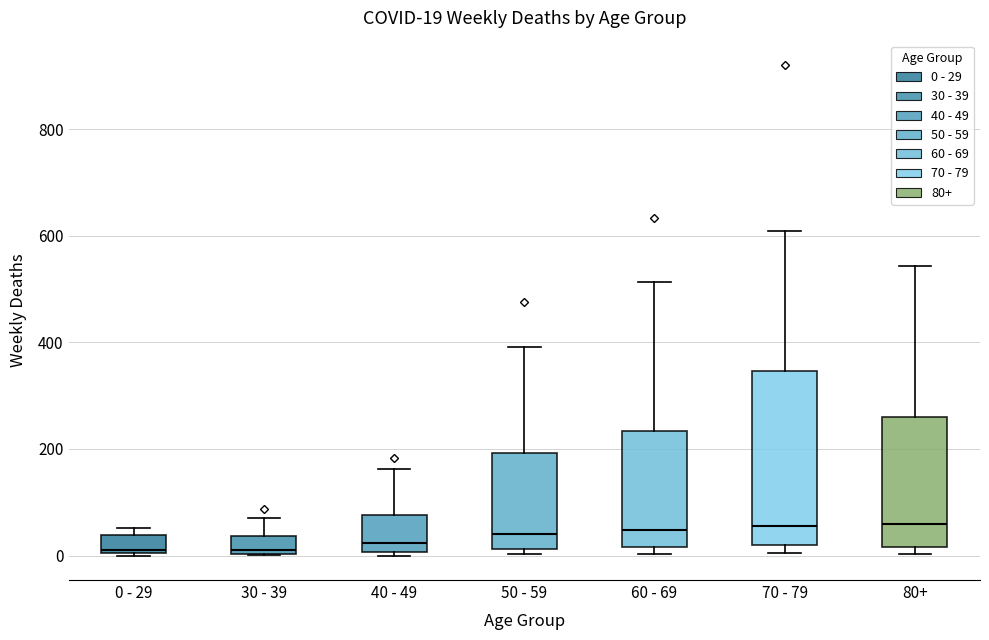

Which box is the tallest, from its lower edge to its upper edge?

70 - 79